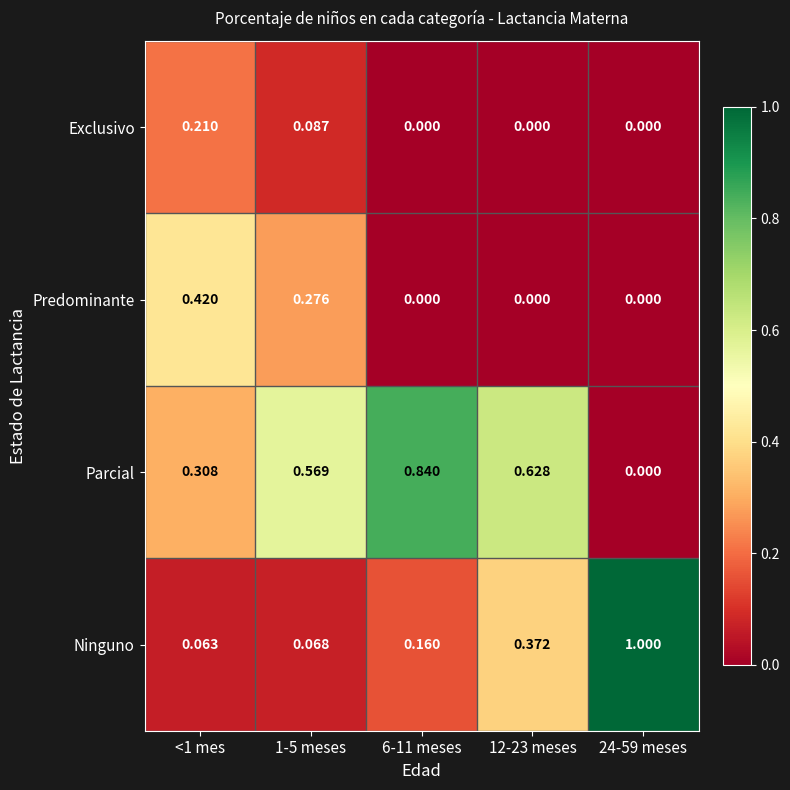

Which series has the largest total across all categories?

Parcial